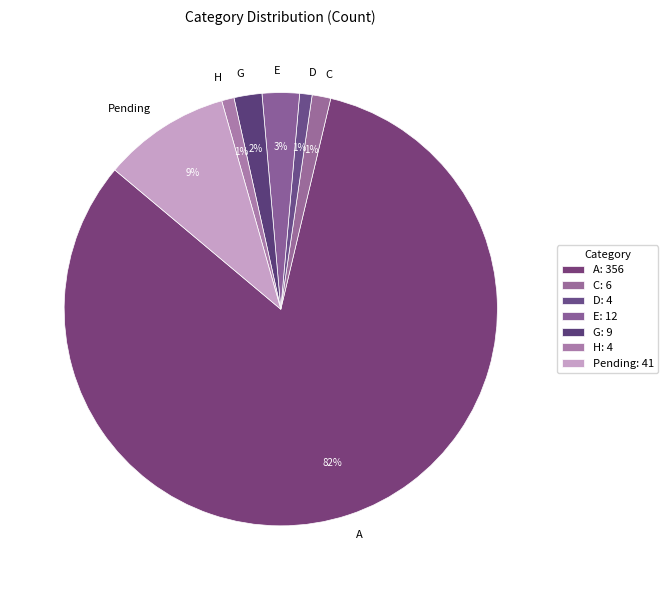

To the nearest percent, what is the average slice percentage?

14%